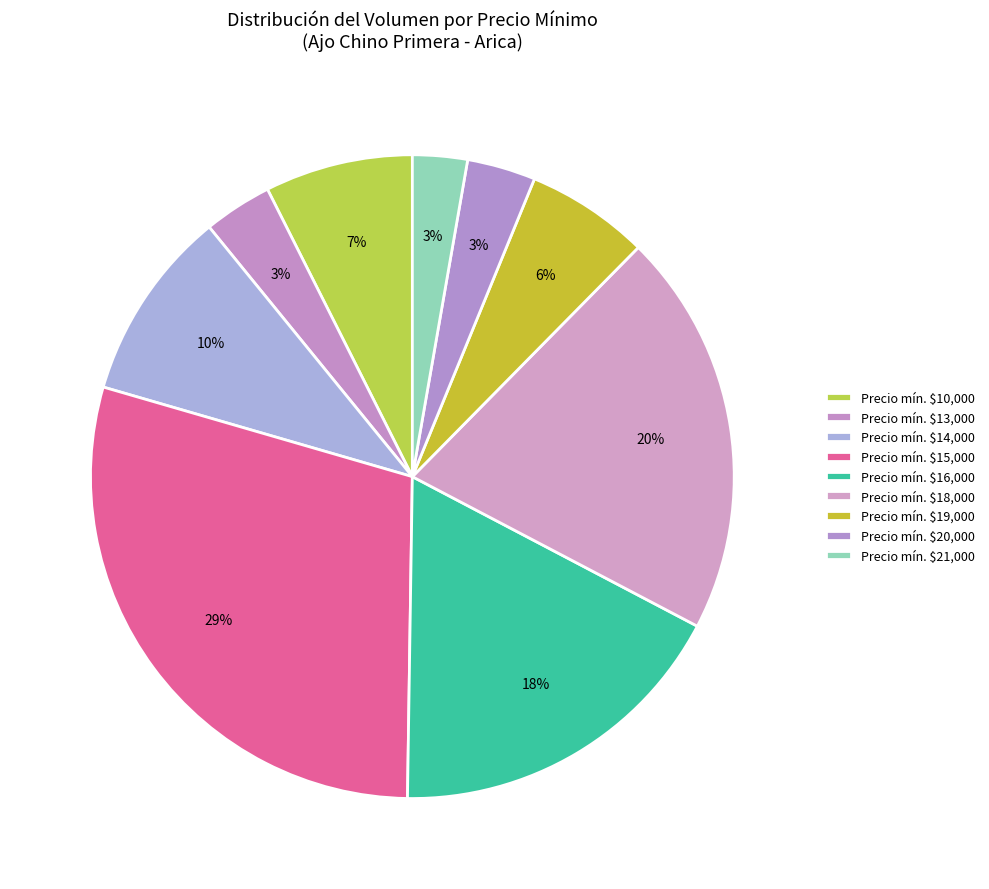

To the nearest percent, what is the difference between the largest and smallest slice percentages?

26%